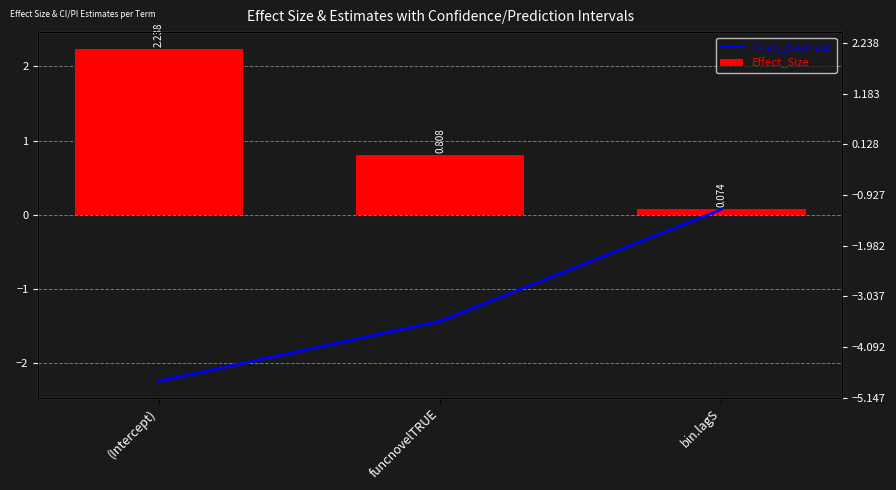

At which label does Effect_Size reach its peak?

(Intercept)